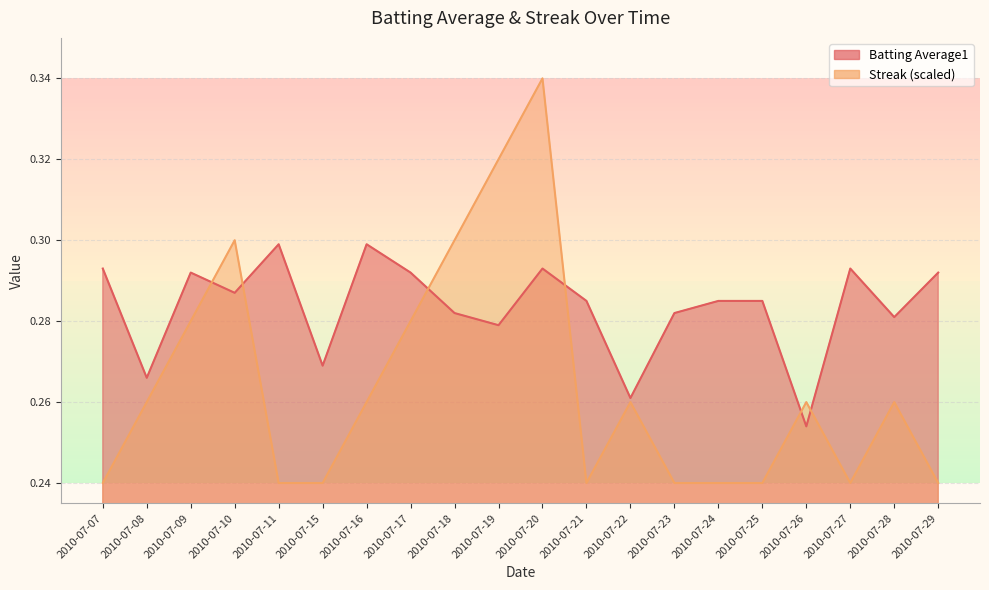

Where is Batting Average1 nearest to the value 0?

2010-07-26